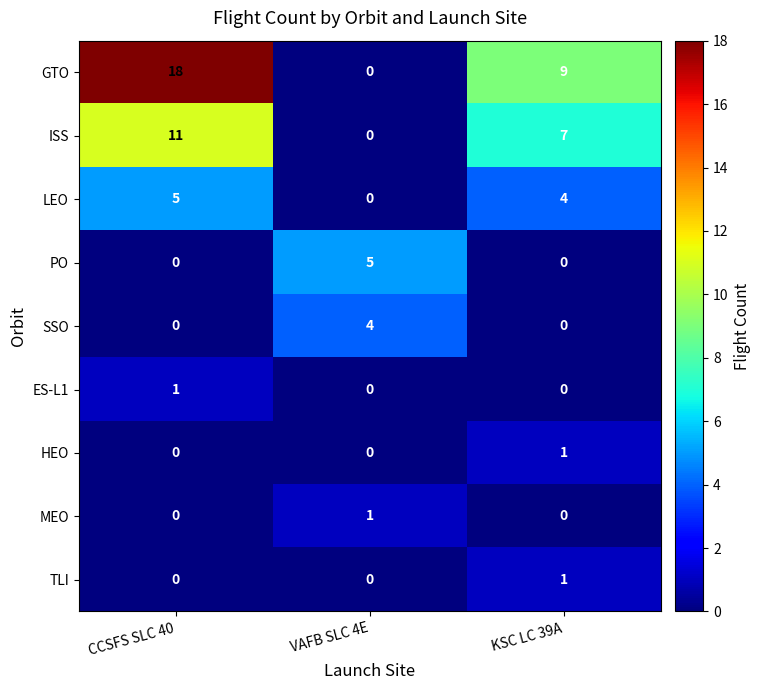

Reading right to left, list all the values displayed in this chart.

GTO: KSC LC 39A=9	VAFB SLC 4E=0	CCSFS SLC 40=18
ISS: KSC LC 39A=7	VAFB SLC 4E=0	CCSFS SLC 40=11
LEO: KSC LC 39A=4	VAFB SLC 4E=0	CCSFS SLC 40=5
PO: KSC LC 39A=0	VAFB SLC 4E=5	CCSFS SLC 40=0
SSO: KSC LC 39A=0	VAFB SLC 4E=4	CCSFS SLC 40=0
ES-L1: KSC LC 39A=0	VAFB SLC 4E=0	CCSFS SLC 40=1
HEO: KSC LC 39A=1	VAFB SLC 4E=0	CCSFS SLC 40=0
MEO: KSC LC 39A=0	VAFB SLC 4E=1	CCSFS SLC 40=0
TLI: KSC LC 39A=1	VAFB SLC 4E=0	CCSFS SLC 40=0